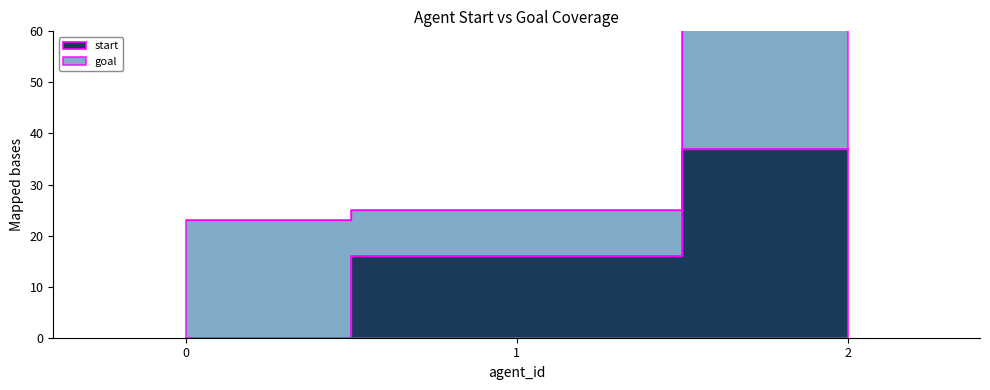

What is the value of the 3rd point from the left?

37